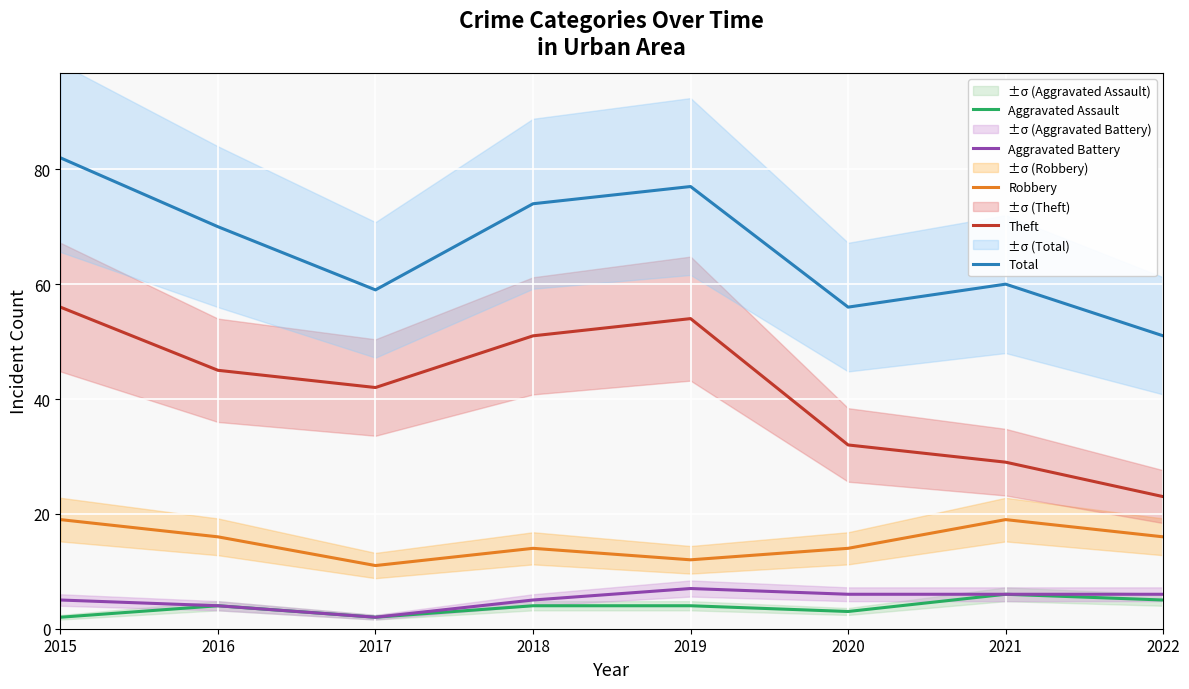

Reading right to left, transcribe all the data shown in this chart.

Aggravated Assault: 5	6	3	4	4	2	4	2
Aggravated Battery: 6	6	6	7	5	2	4	5
Robbery: 16	19	14	12	14	11	16	19
Theft: 23	29	32	54	51	42	45	56
Total: 51	60	56	77	74	59	70	82